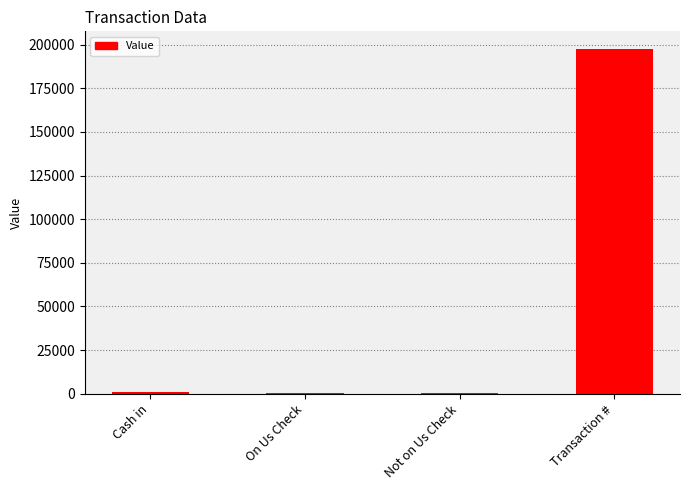

The chart shows a value of 95600 at Transaction #. True or false?

False